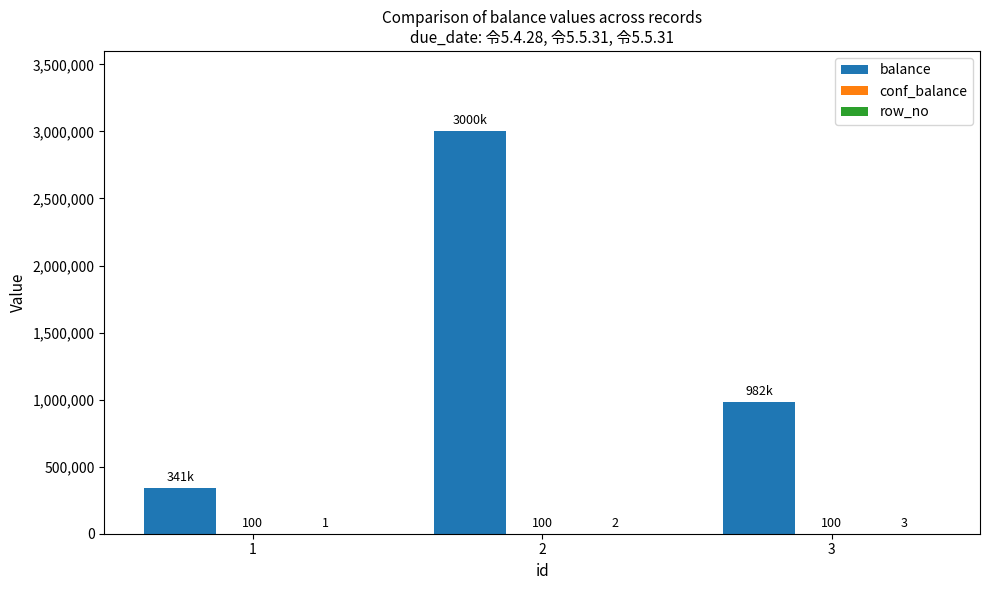

At which category is the sum across all series the highest?

2